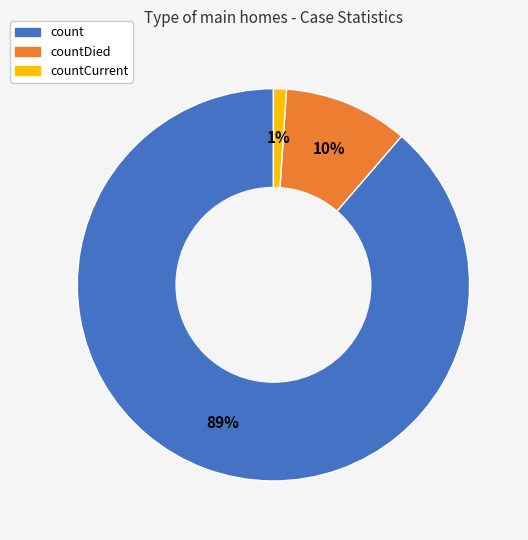

Is there any slice that represents more than half of the pie?

Yes